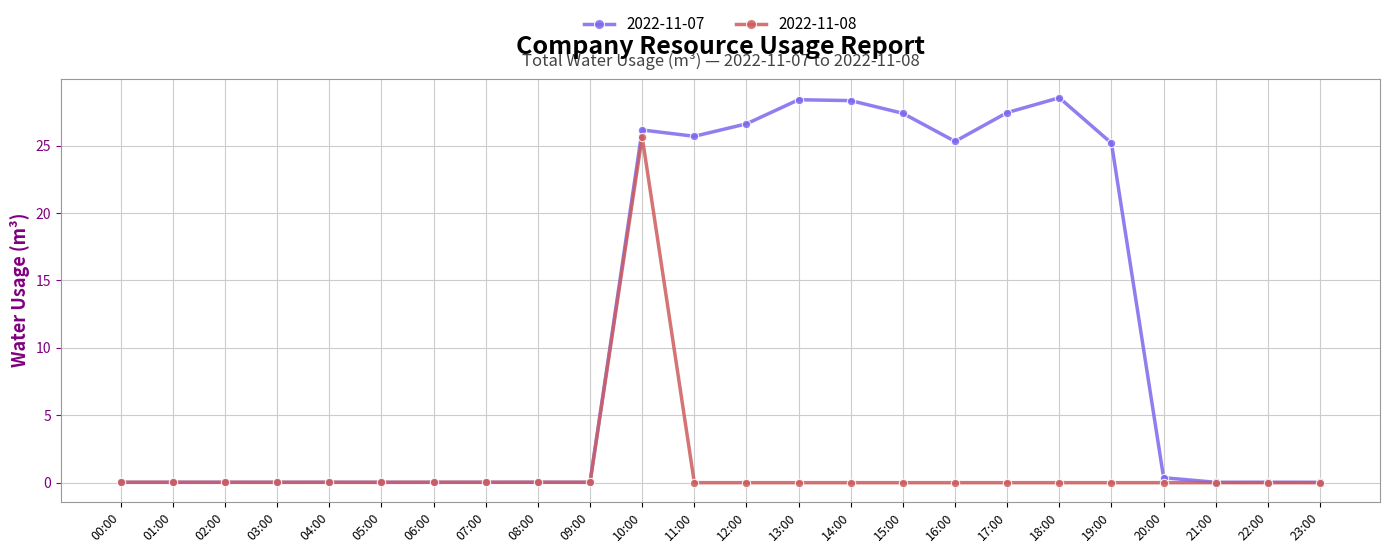

True or false: 2022-11-07 has more than 1 points higher than both neighbors.

True